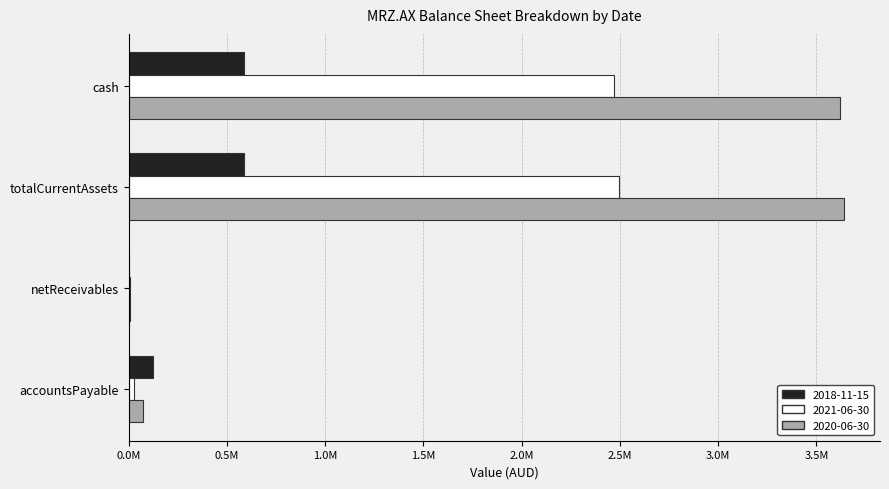

Reading left to right, transcribe all the data shown in this chart.

2018-11-15: cash=587300	totalCurrentAssets=589131	netReceivables=1831	accountsPayable=123159
2021-06-30: cash=2468619	totalCurrentAssets=2494046	netReceivables=7457	accountsPayable=26367
2020-06-30: cash=3617919	totalCurrentAssets=3641765	netReceivables=9485	accountsPayable=72780